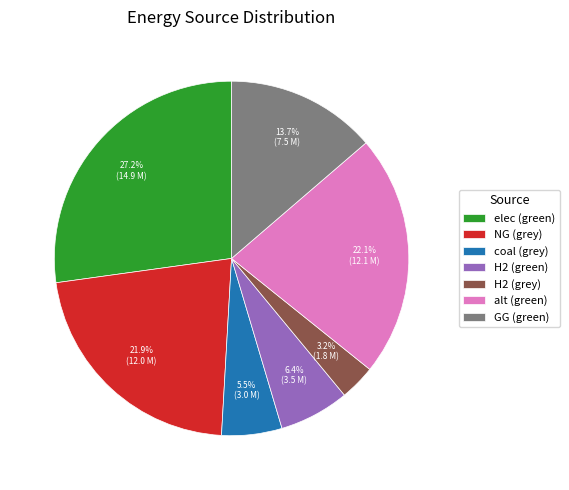

Which category has the biggest portion of the pie?

elec (green)